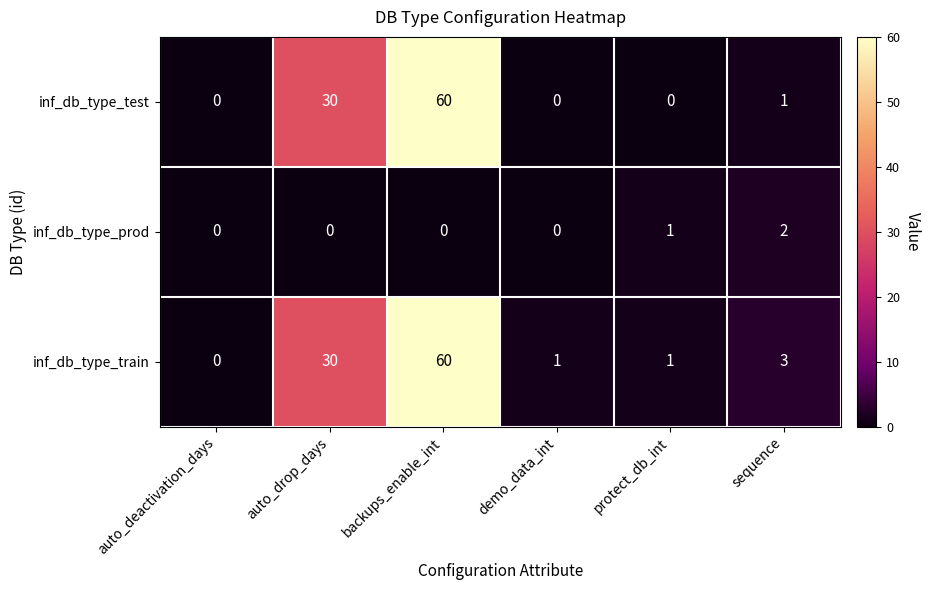

What is the greatest value displayed?

60